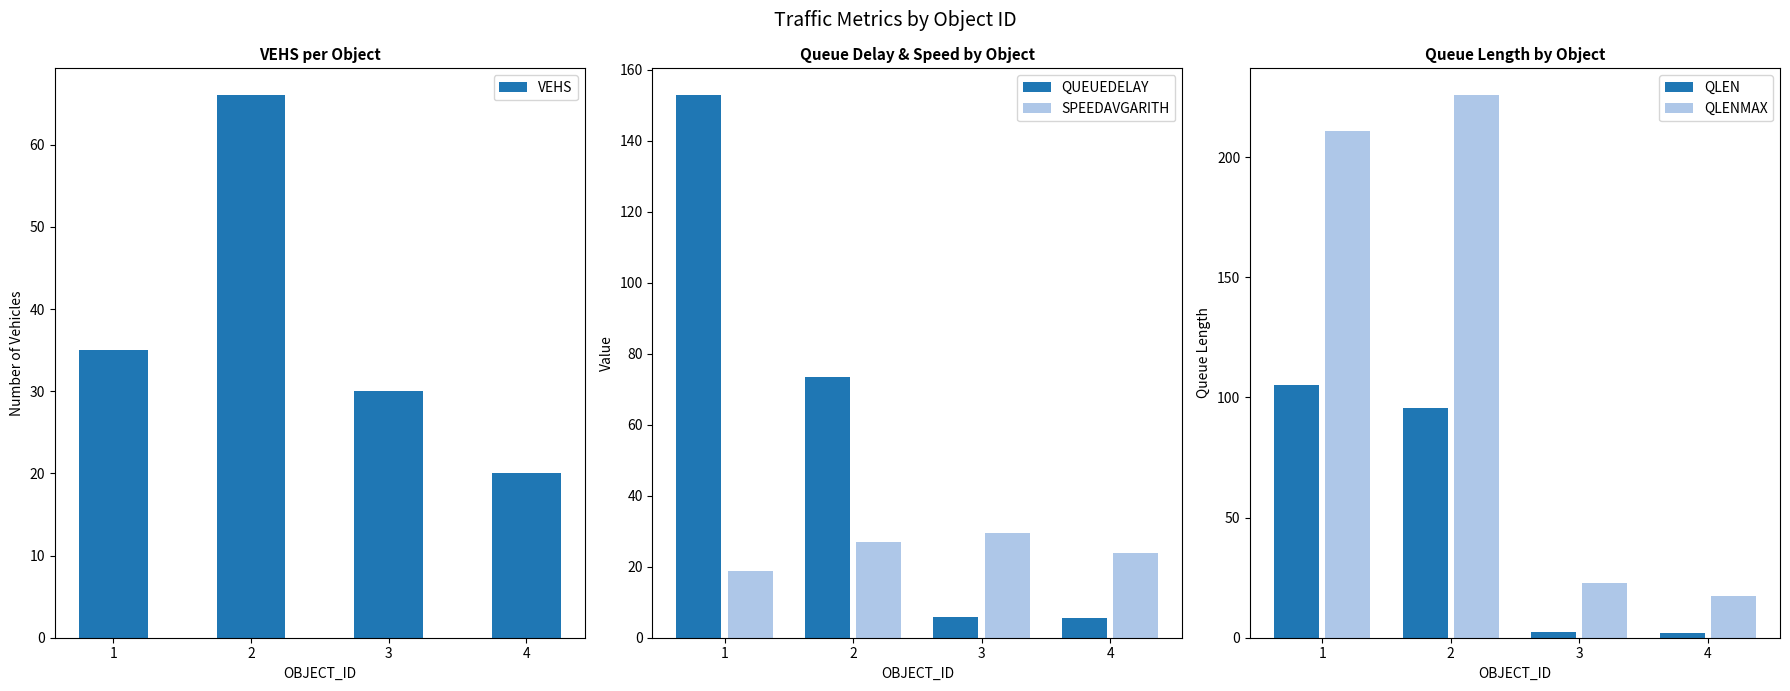

Reading left to right, transcribe all the data shown in this chart.

VEHS: 1=35.0	2=66.0	3=30.0	4=20.0
QUEUEDELAY: 1=152.8	2=73.6	3=5.8	4=5.6
SPEEDAVGARITH: 1=18.8	2=27.0	3=29.6	4=23.9
QLEN: 1=105.4	2=95.6	3=2.3	4=2.2
QLENMAX: 1=210.9	2=225.7	3=22.7	4=17.2